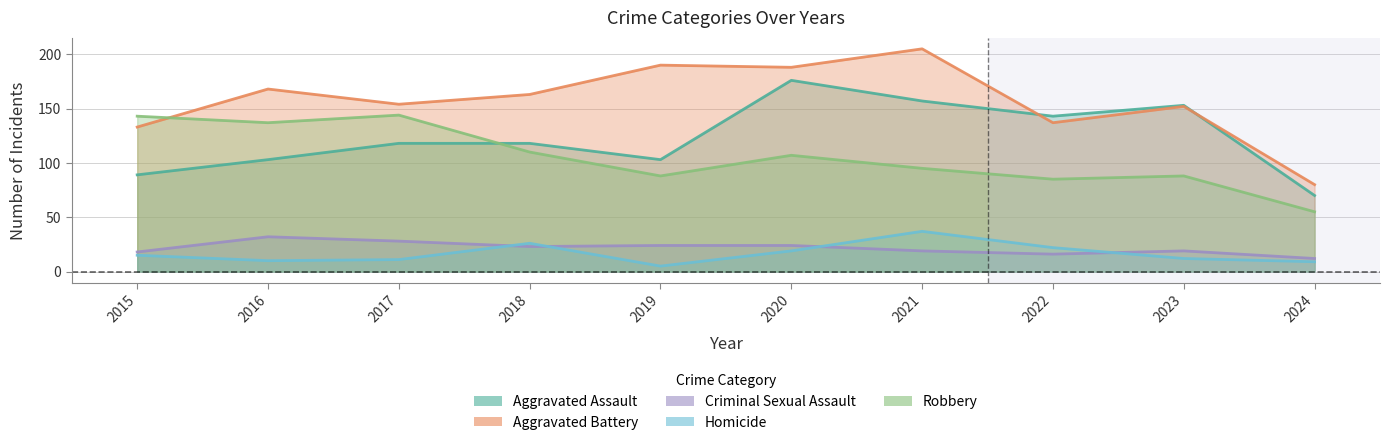

After their last crossing, which series has the higher values: Aggravated Assault or Aggravated Battery?

Aggravated Battery